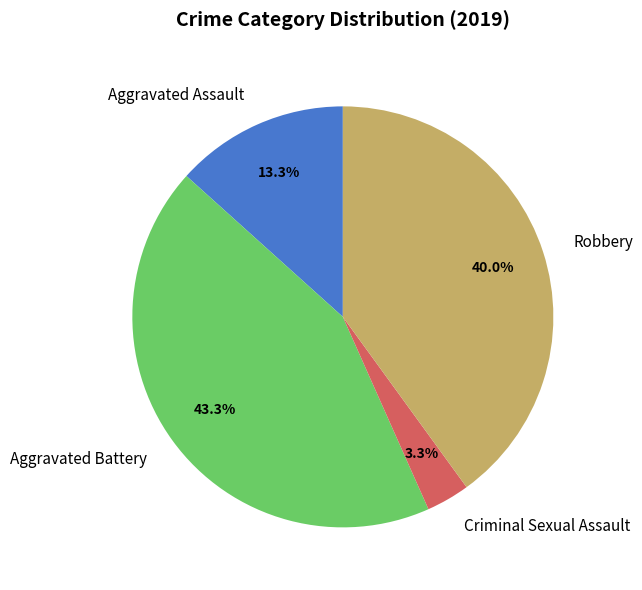

What is the largest slice in the pie chart?

Aggravated Battery